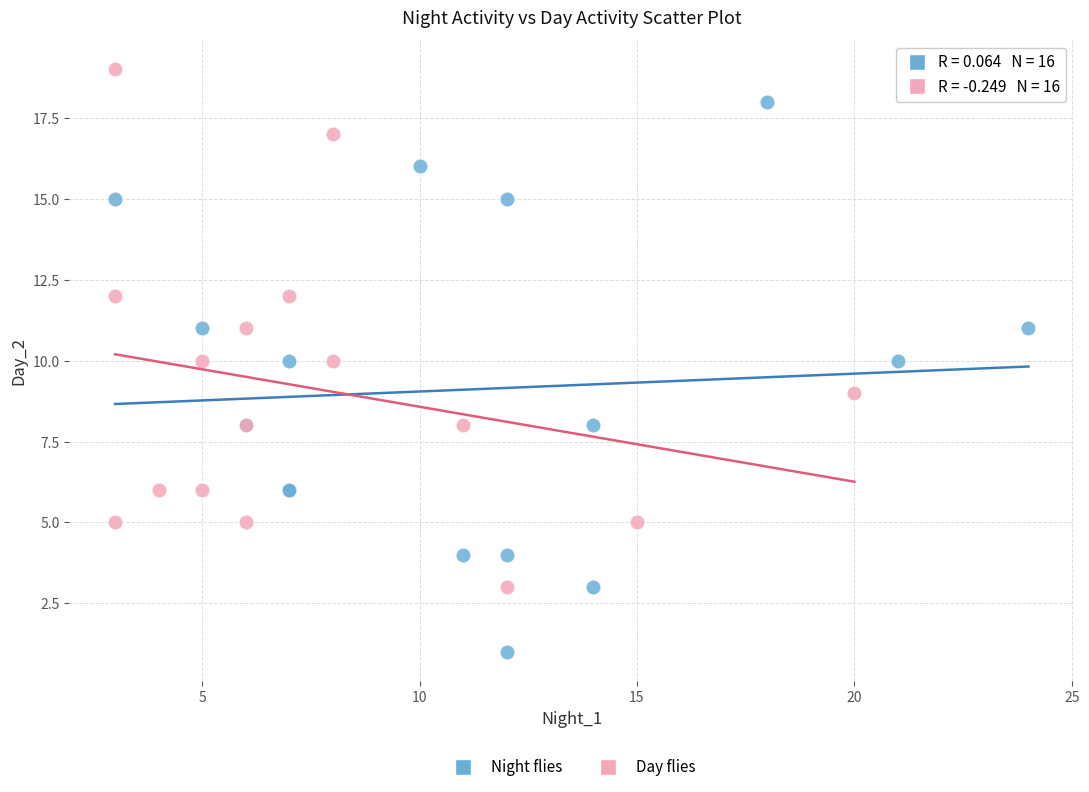

Which series reaches the minimum Y coordinate?

Night flies